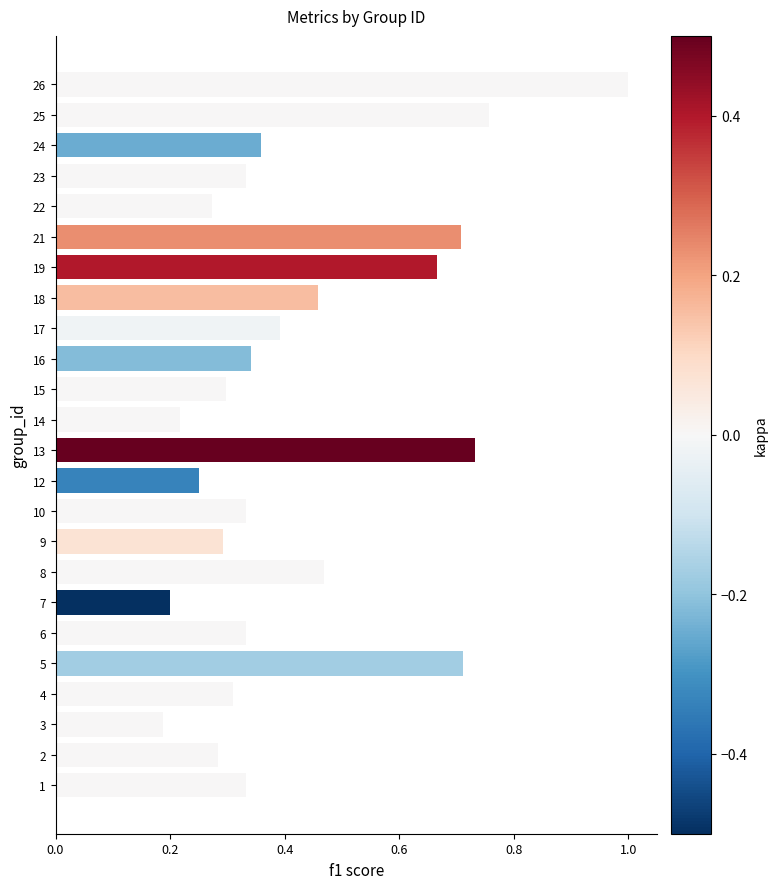

Is it true that the value at 14 is 0.2?

True